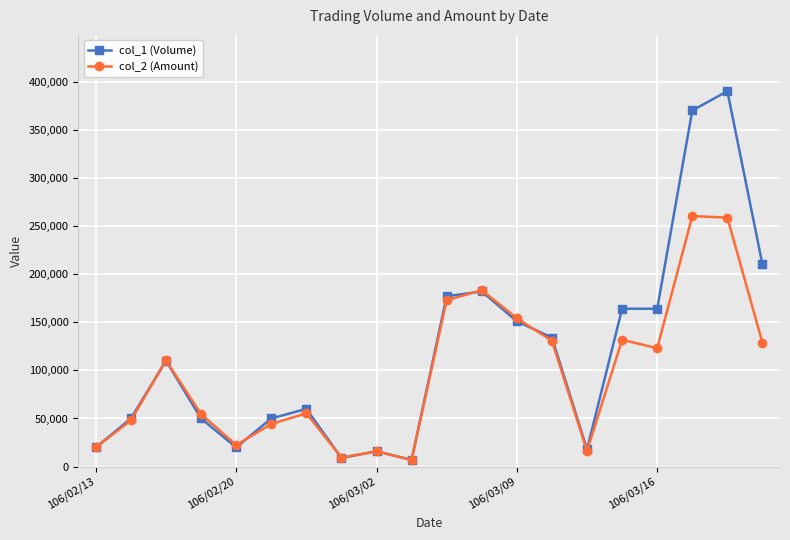

True or false: col_2 (Amount) and col_1 (Volume) intersect in this chart.

True